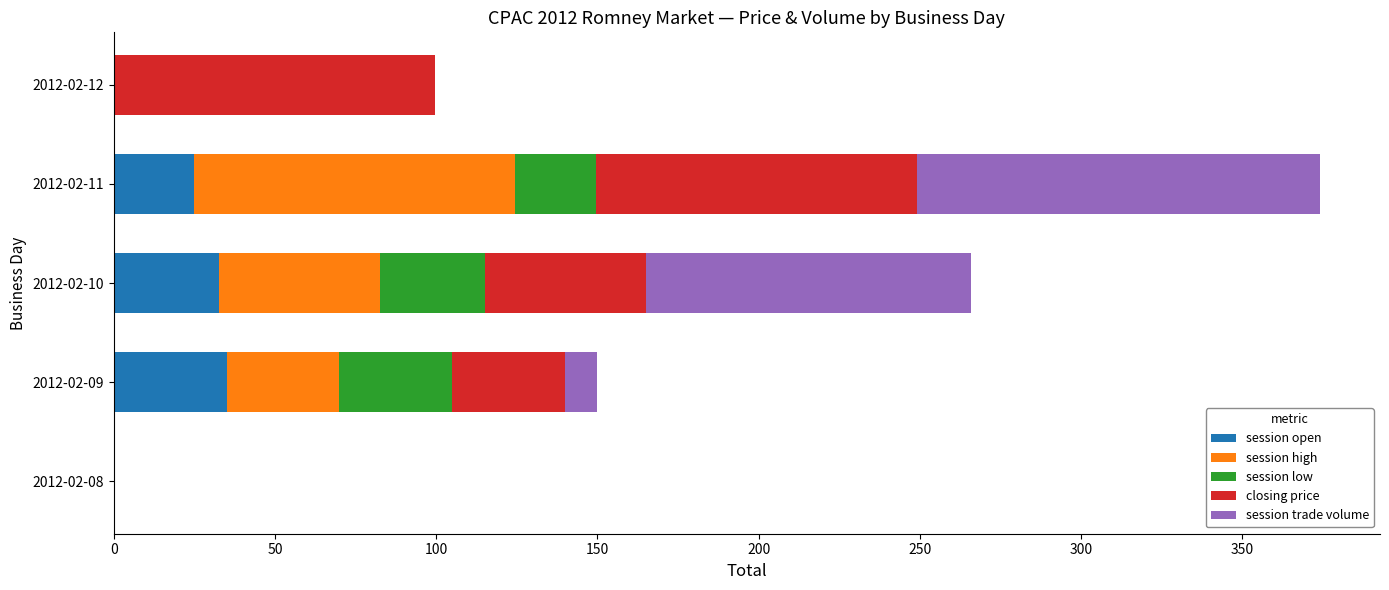

At which category is the sum across all series the highest?

2012-02-11